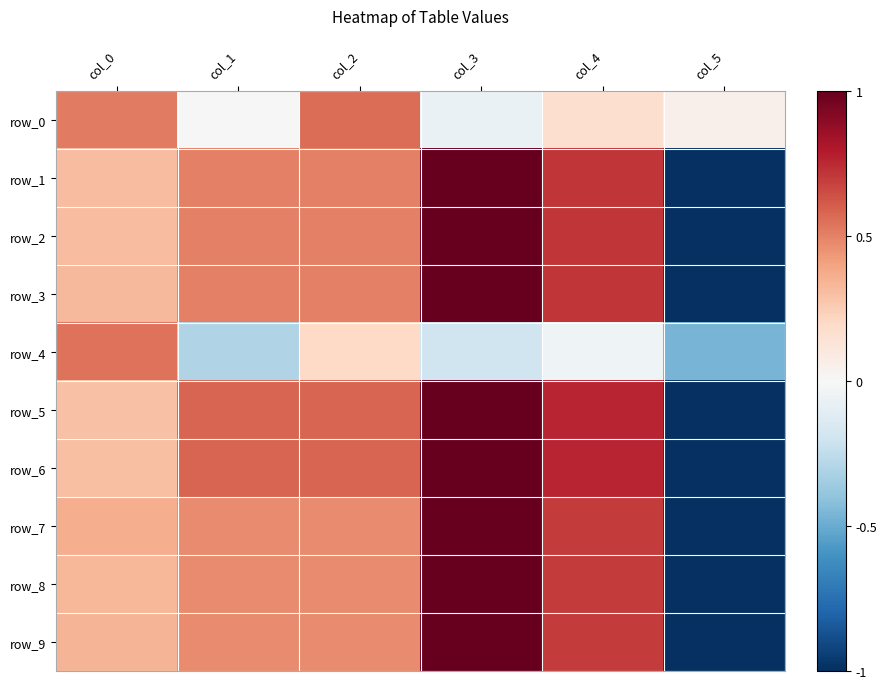

List the series in order of their peak value, lowest first.

row_4, row_0, row_1, row_2, row_3, row_5, row_6, row_7, row_8, row_9